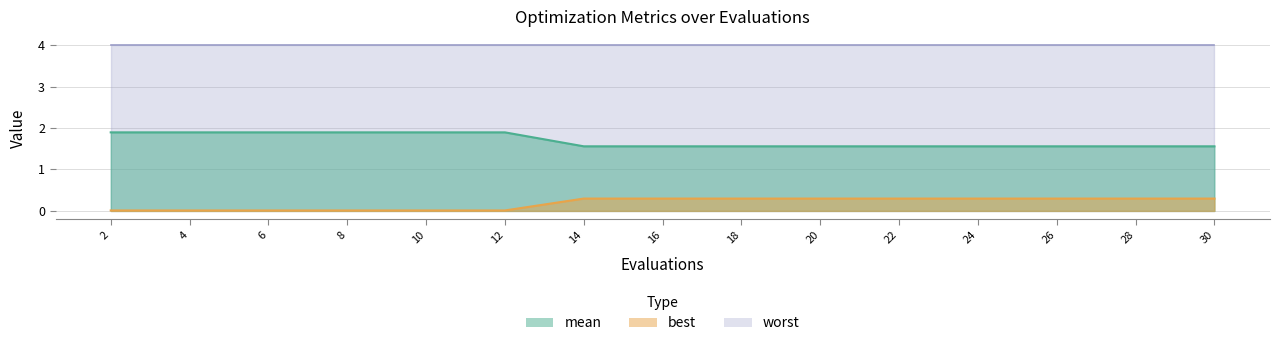

What is the value of the best point at the 10th from the left?

0.3